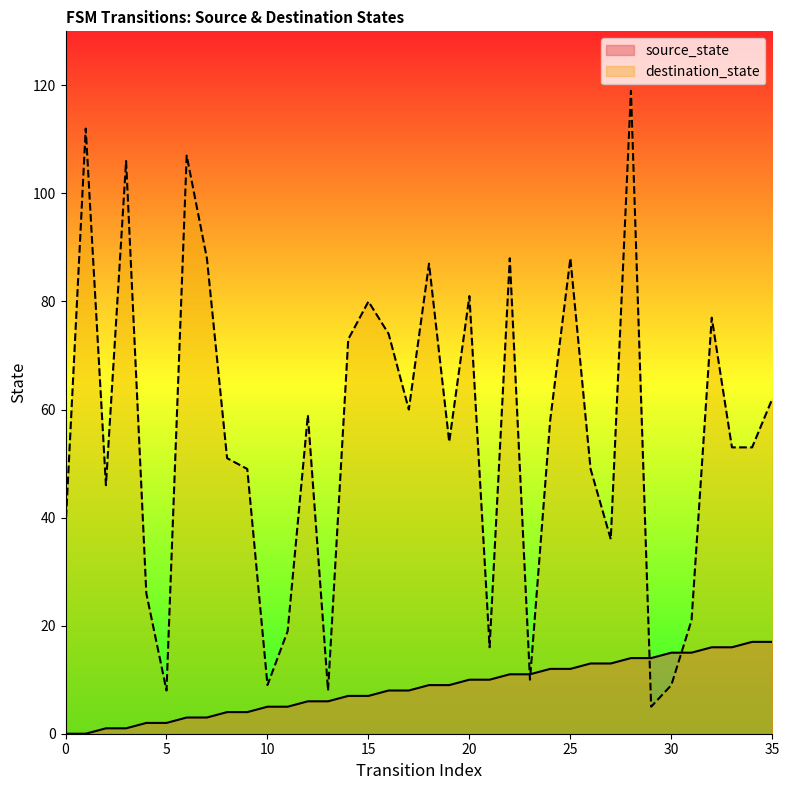

How many data points in source_state are above 9?

16